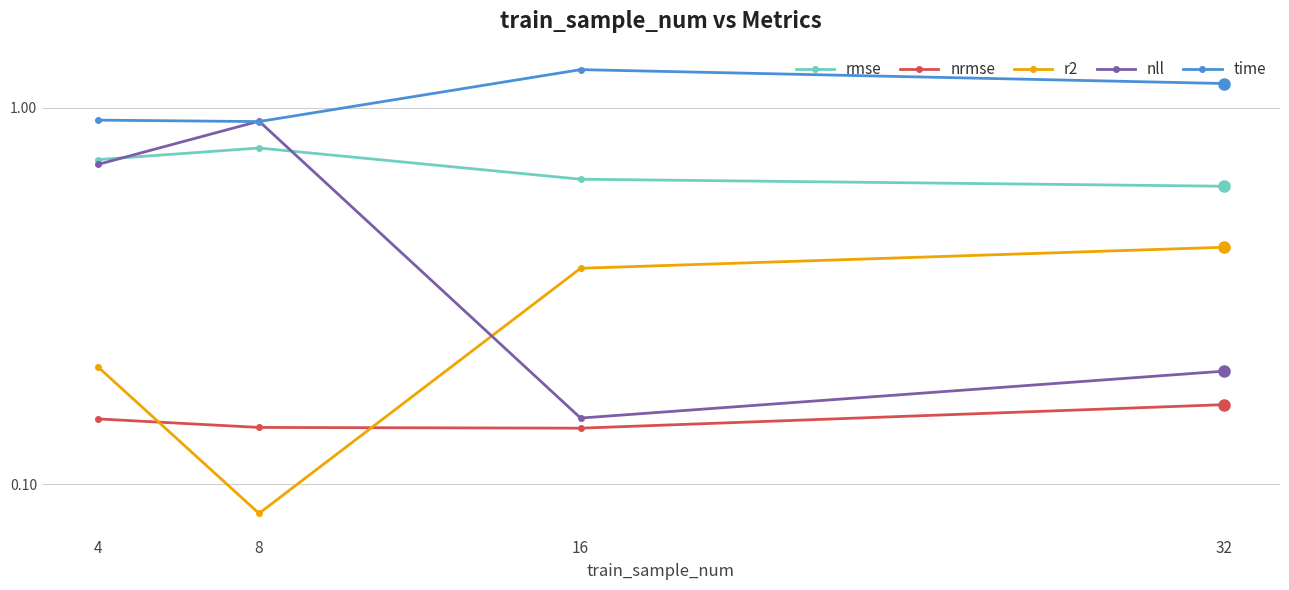

Which category has the highest value across all series?

16